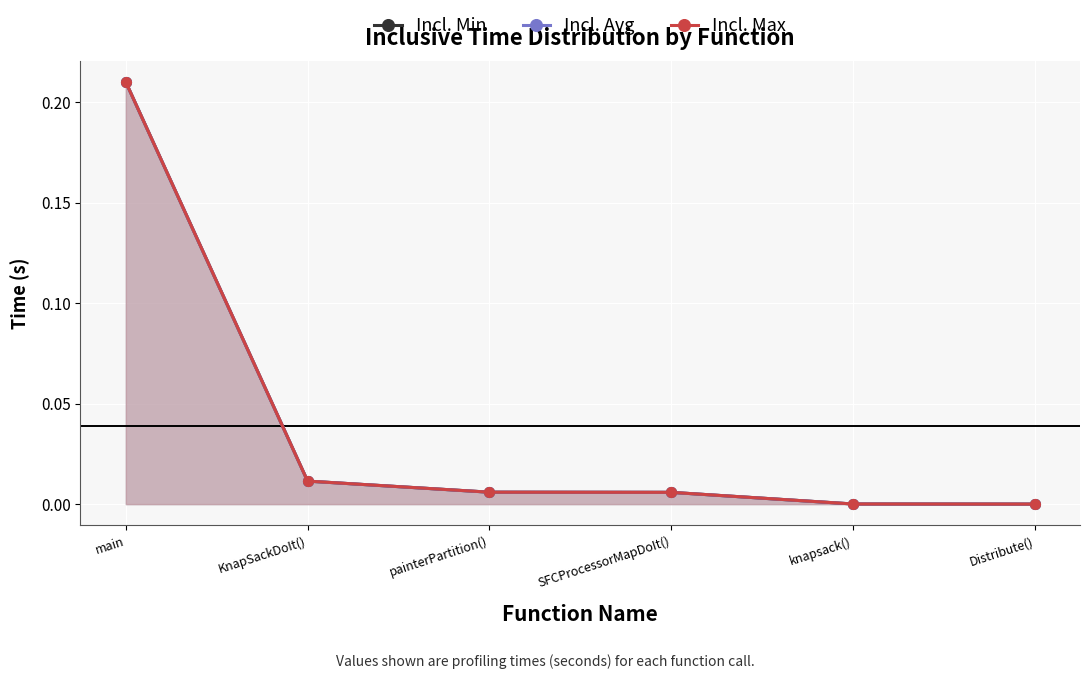

What is the label of the 6th point from the right?

main